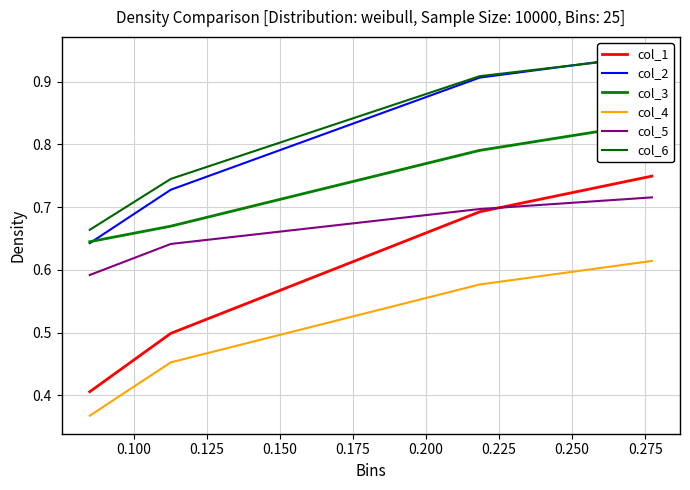

True or false: col_4 and col_1 cross at least once.

False